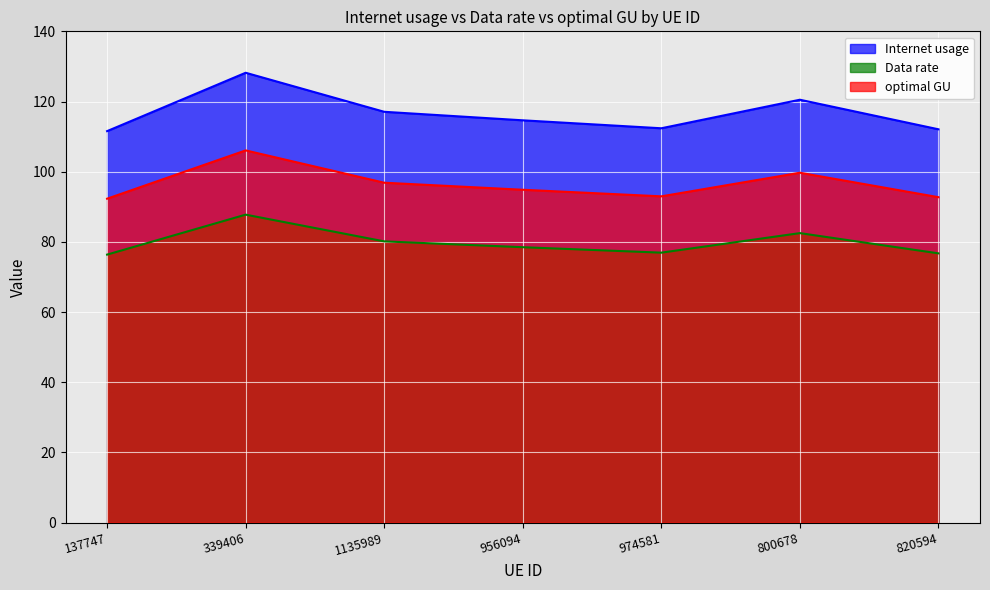

True or false: Data rate and Internet usage cross at least once.

False